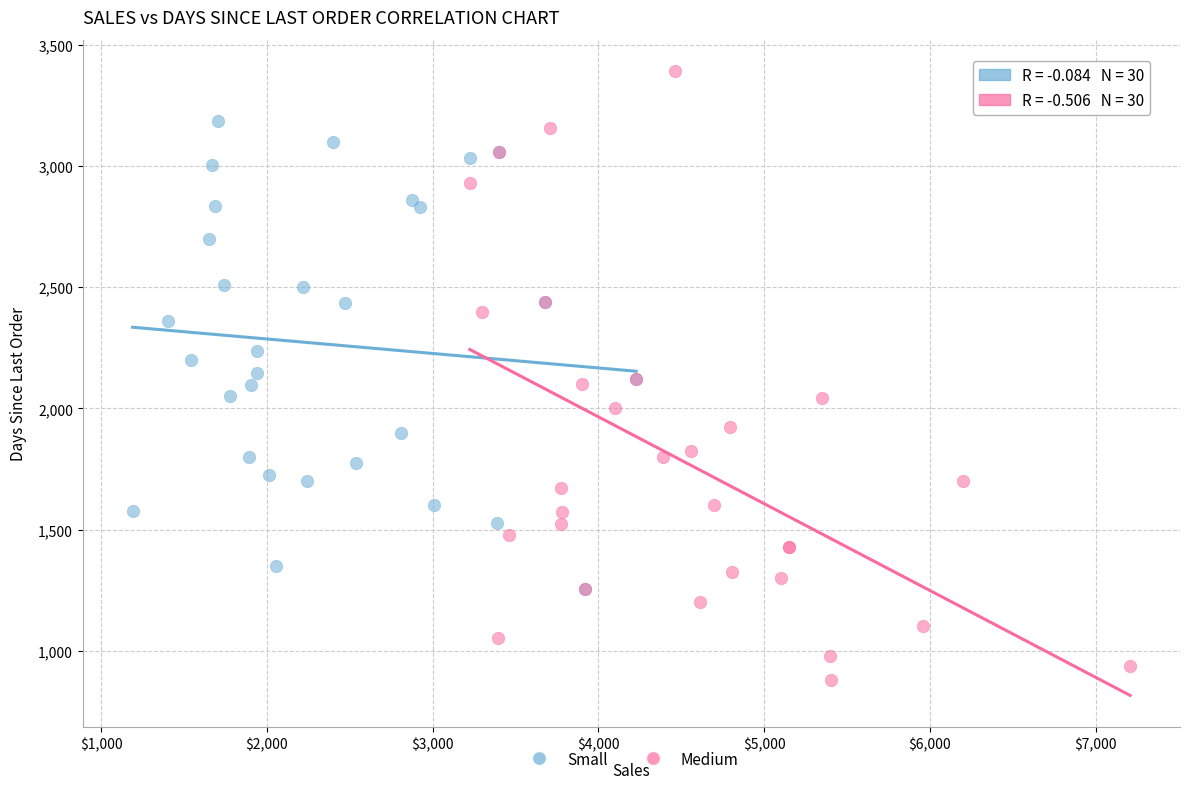

What are all the series names shown in the legend?

Small, Medium